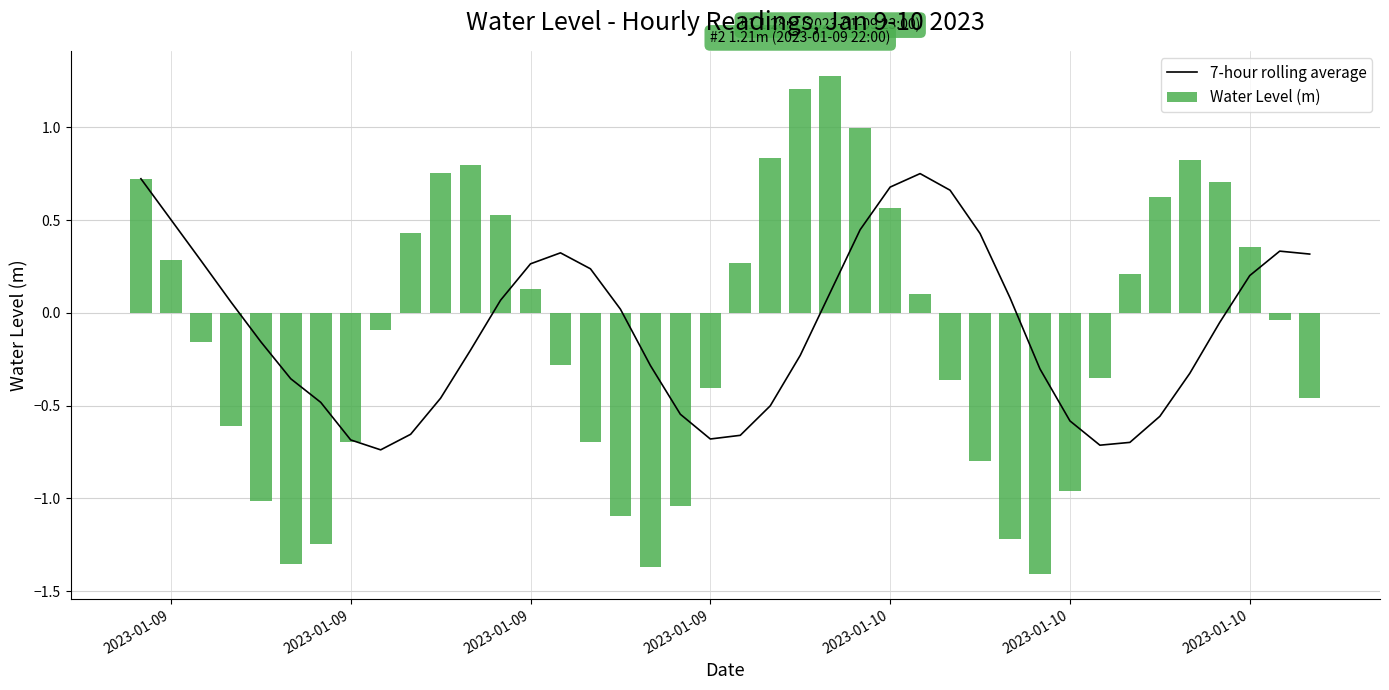

Is it true that the value at 2023-01-09 is 0.8?

False